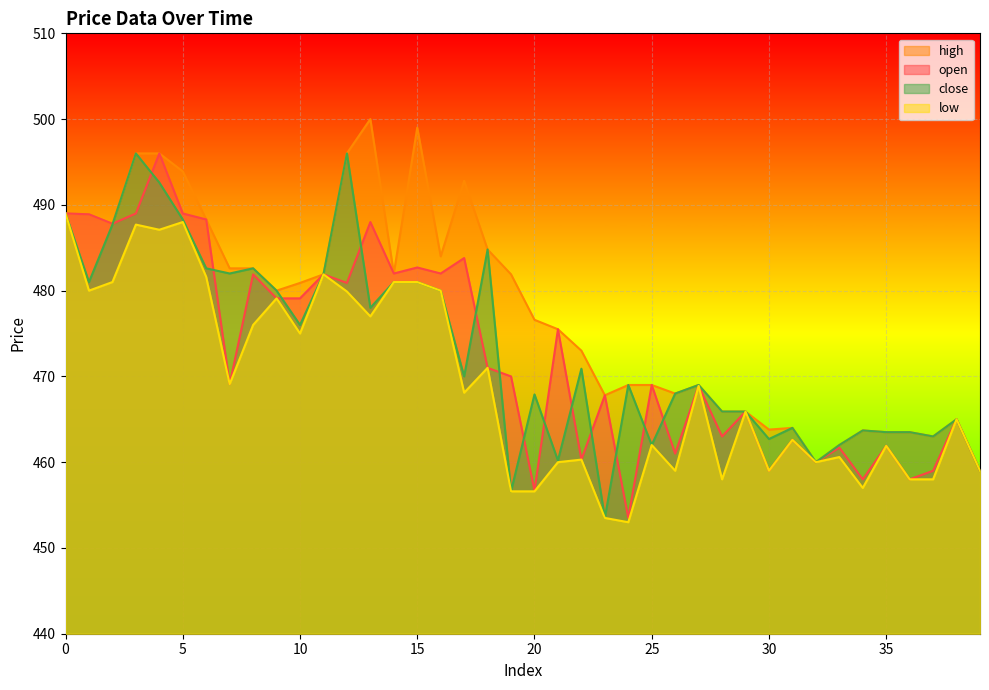

What is the spread (max minus min) of values at 18?

13.8